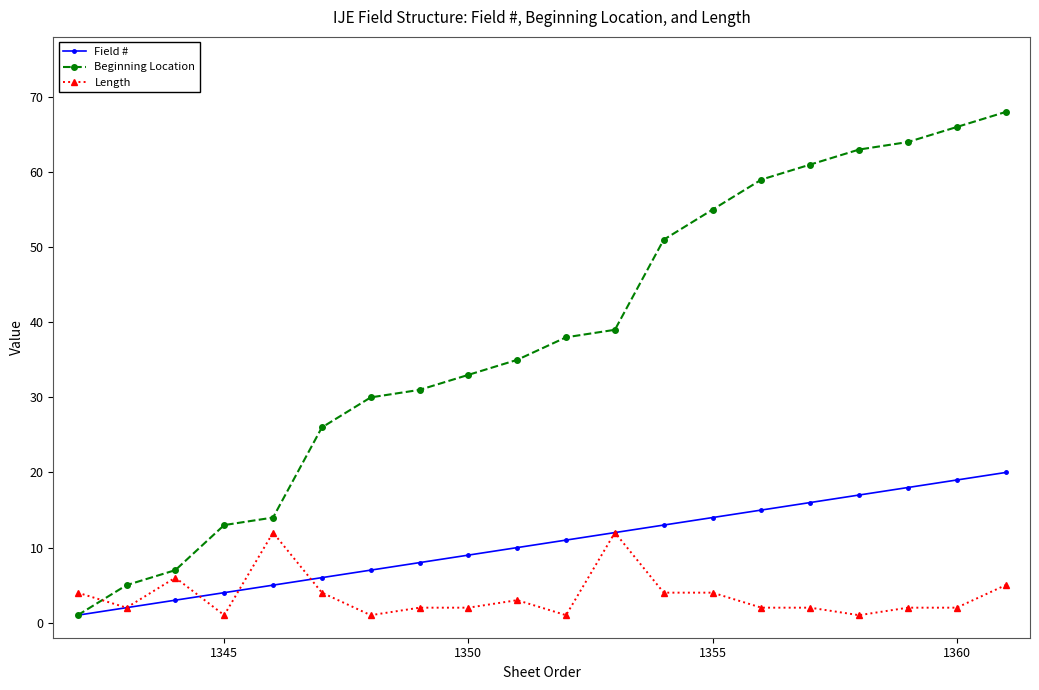

Which series has the largest total across all categories?

Beginning Location